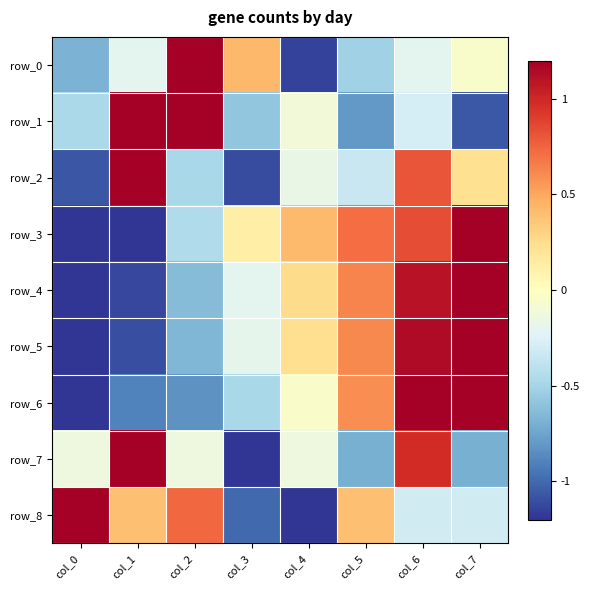

At which label is row_8 closest to 0?

col_6